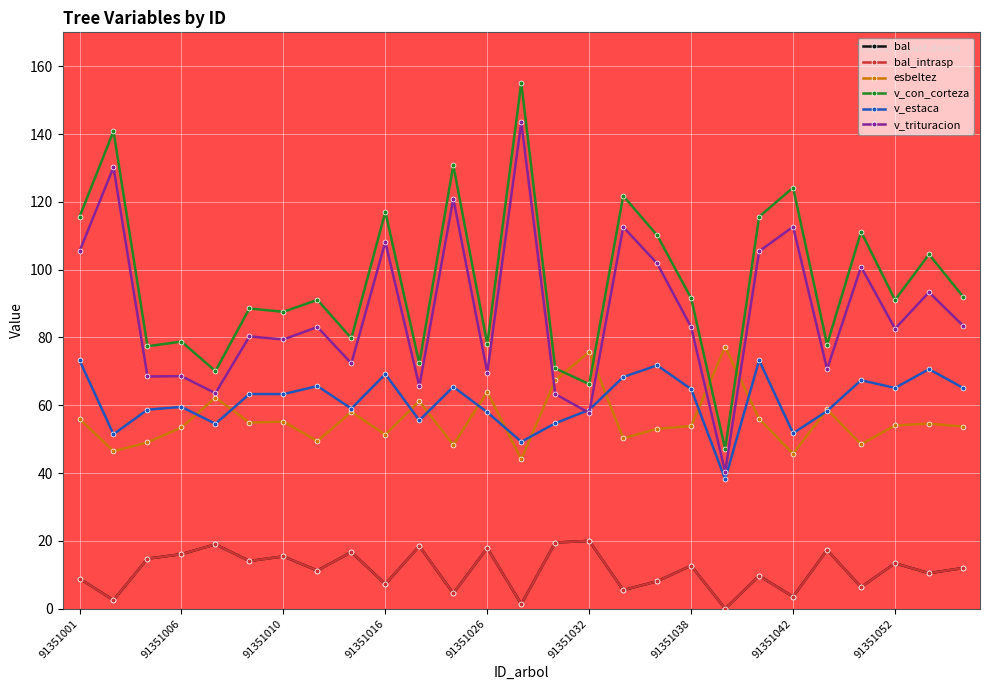

True or false: bal and bal_intrasp intersect in this chart.

False